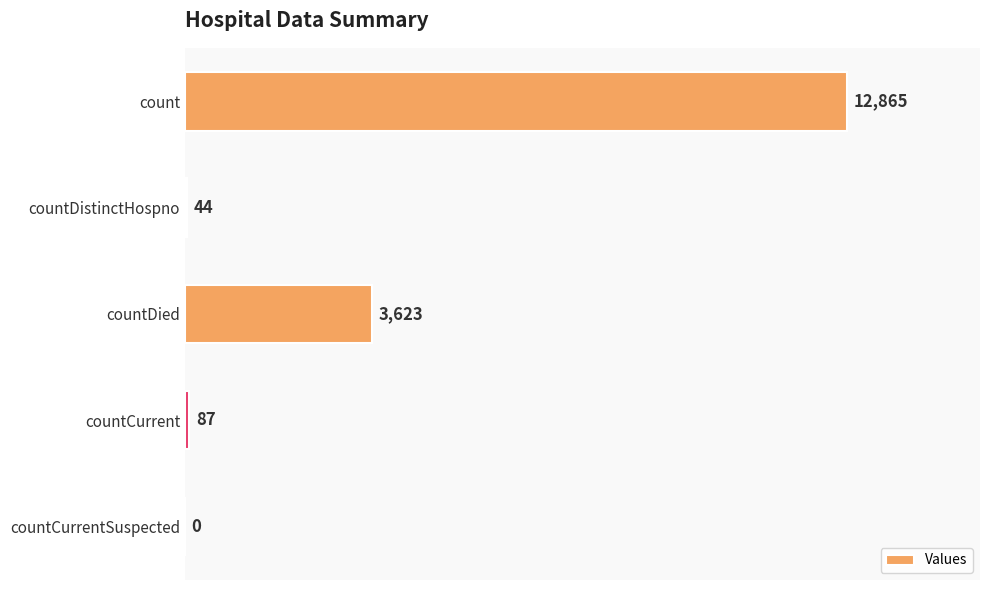

Where is the data nearest to the value 6432?

countDied